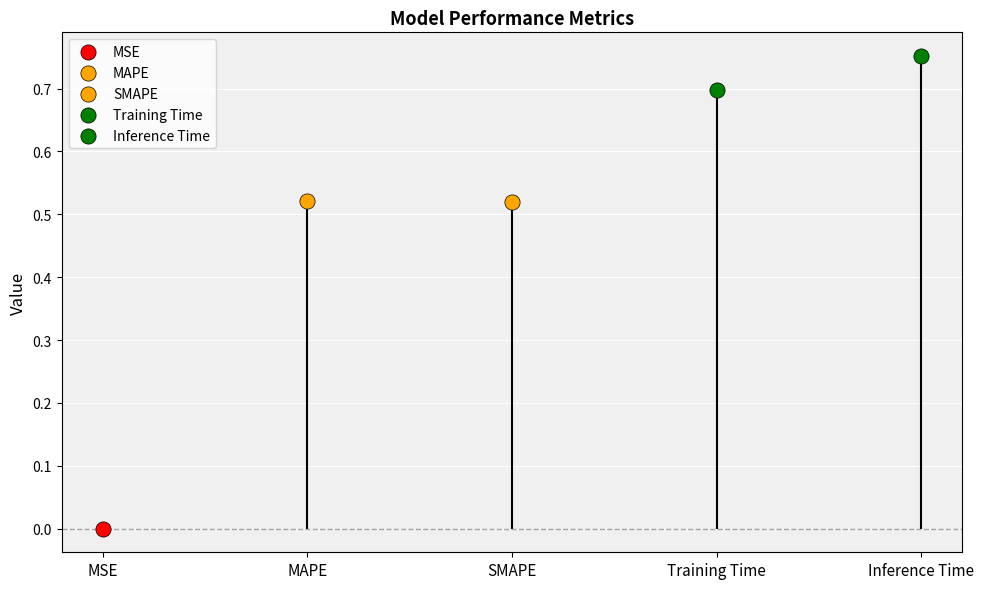

What is the change in value from MAPE to Training Time?

+0.2